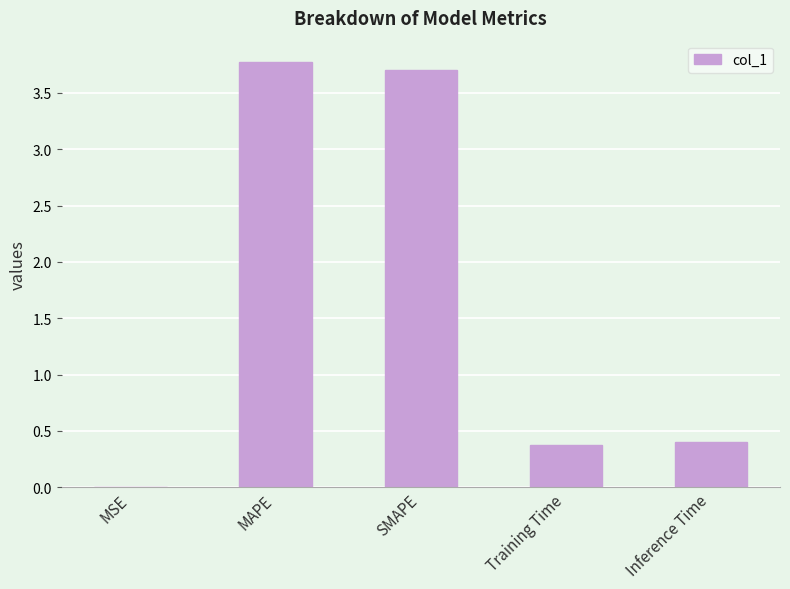

What is the sum of the values at MSE and MAPE?

3.8